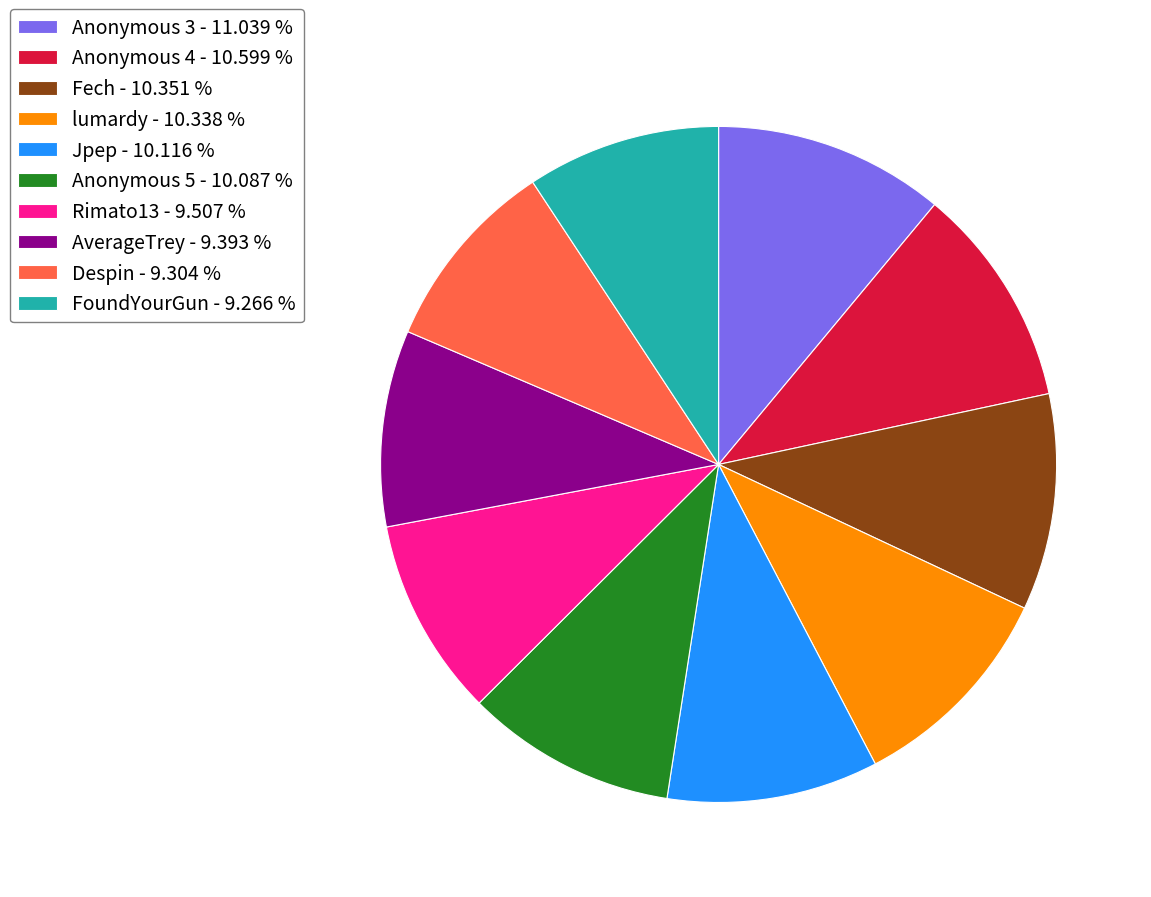

Is there any slice that represents more than half of the pie?

No